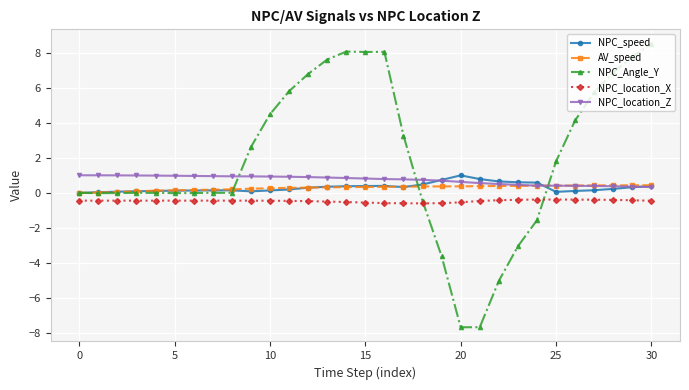

What is the value of the NPC_location_X point at the 9th from the left?

-0.4